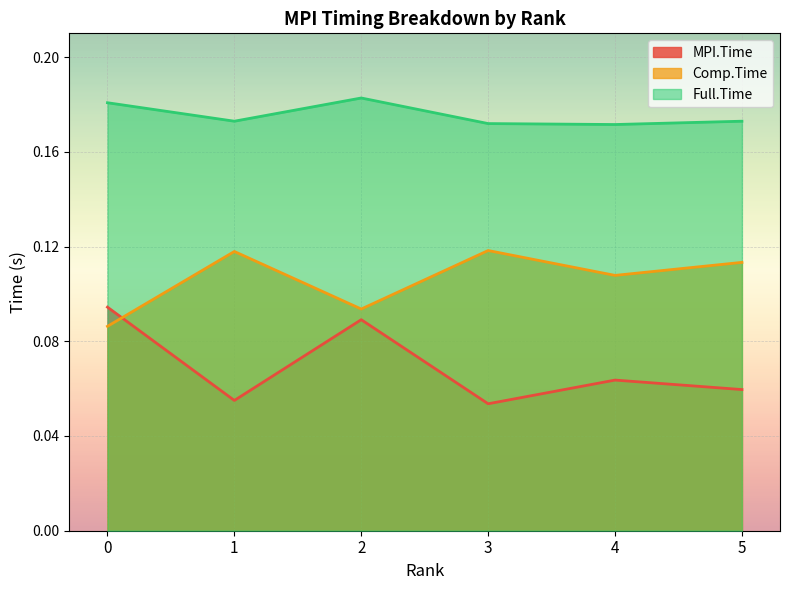

What are all the series names shown in the legend?

MPI.Time, Comp.Time, Full.Time